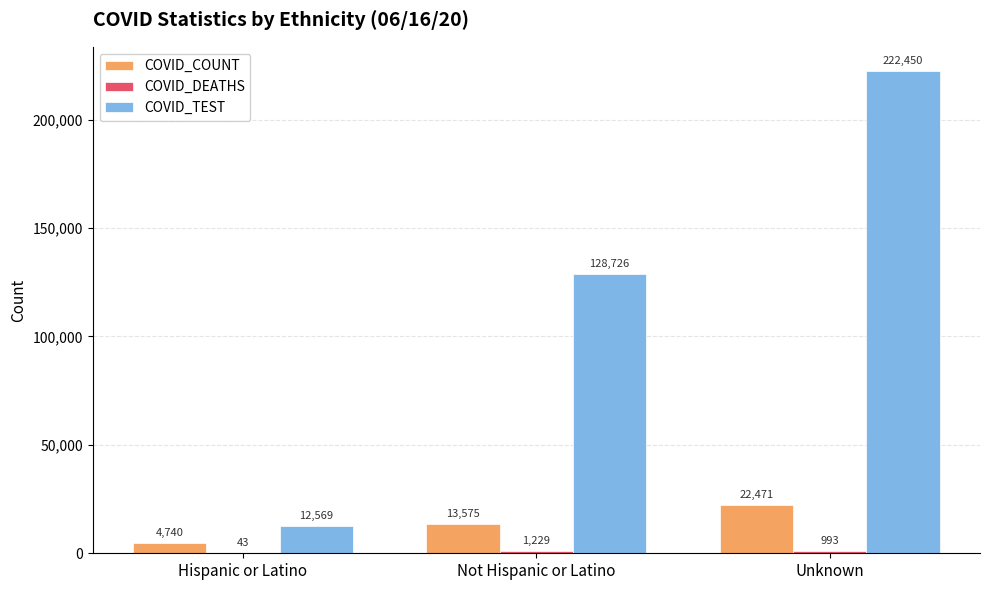

The value of COVID_TEST at Unknown is 222450. True or false?

True